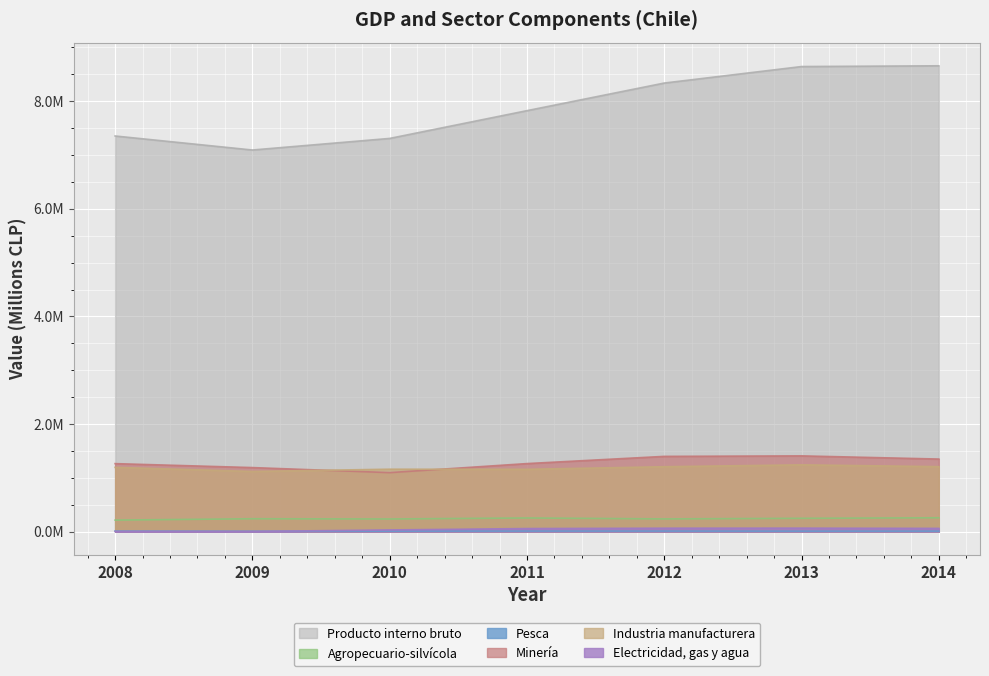

What is the sum of all Producto interno bruto values?

55223243